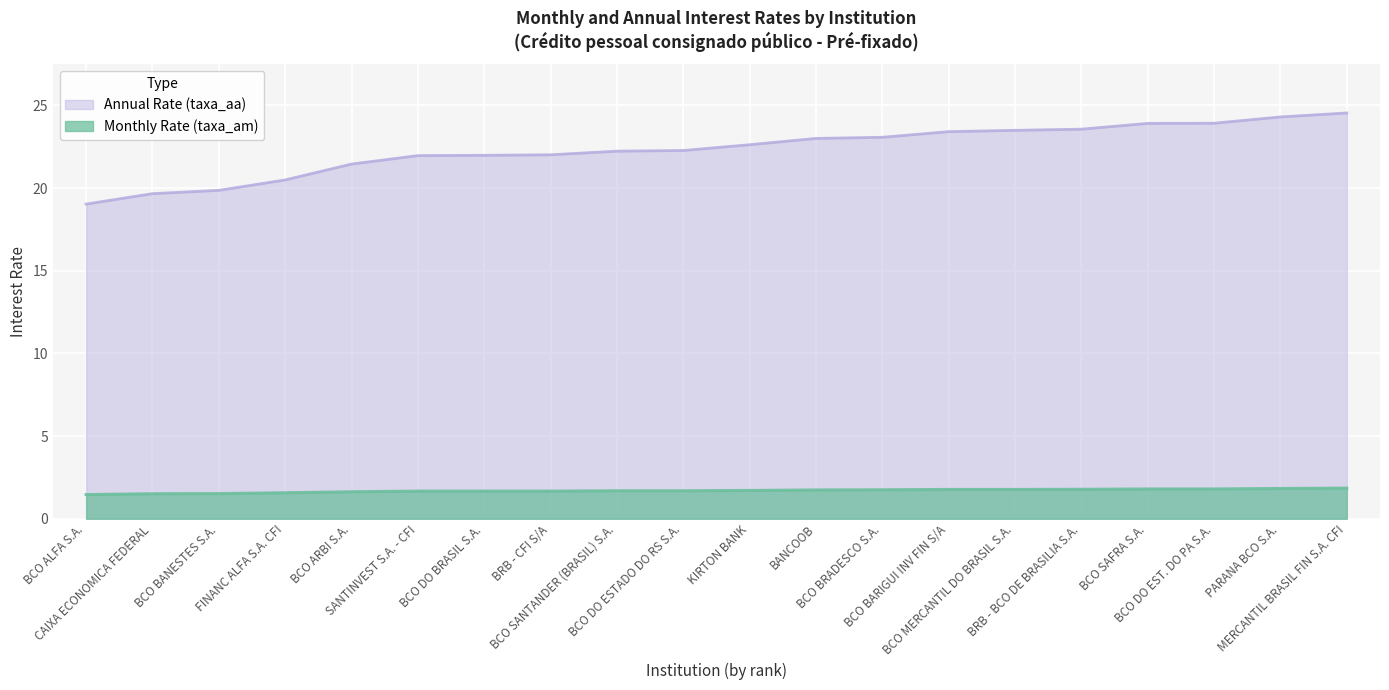

What is the minimum value for taxa_aa?

19.0